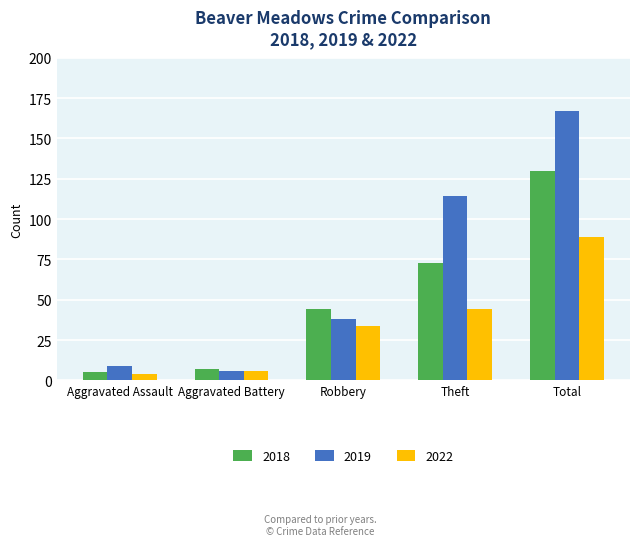

Reading right to left, extract all data points from this chart.

2018: 130	73	44	7	5
2019: 167	114	38	6	9
2022: 89	44	34	6	4